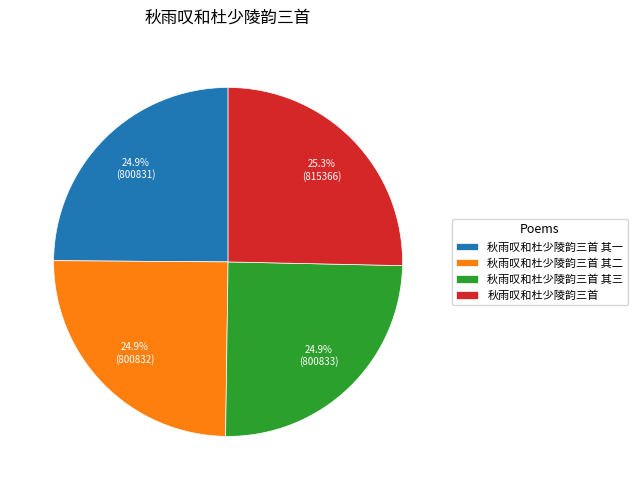

What is the ratio of the value at 秋雨叹和杜少陵韵三首 其三 to the value at 秋雨叹和杜少陵韵三首?

1.0